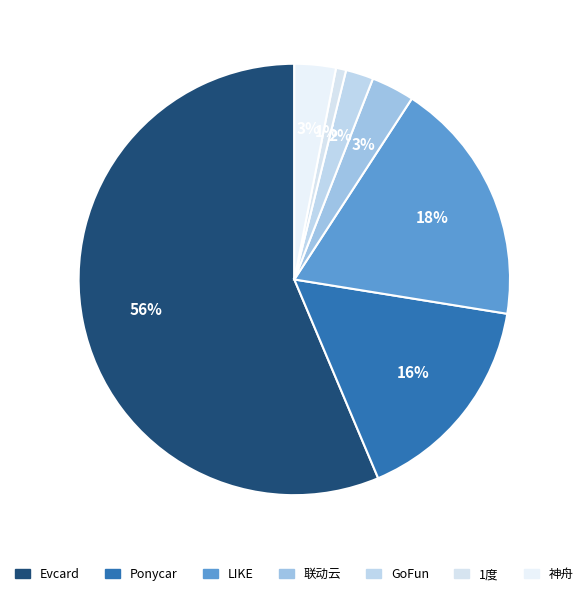

Count the number of slices in the pie.

7